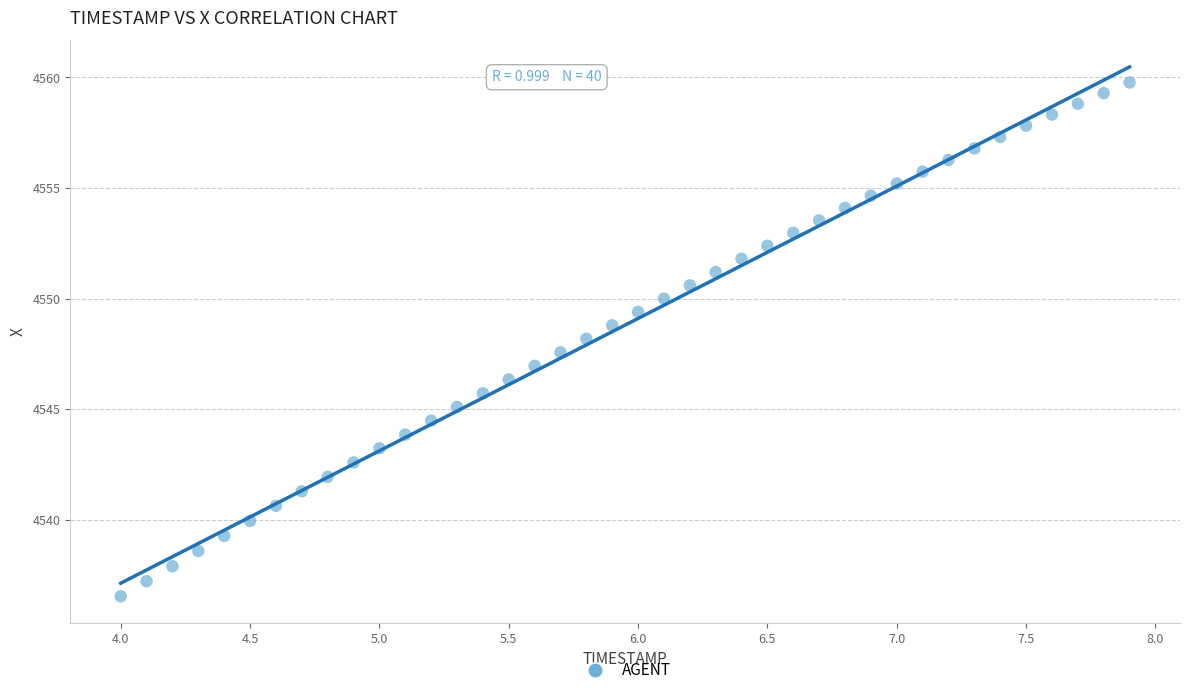

What is the range of Y values (max minus min)?

23.2